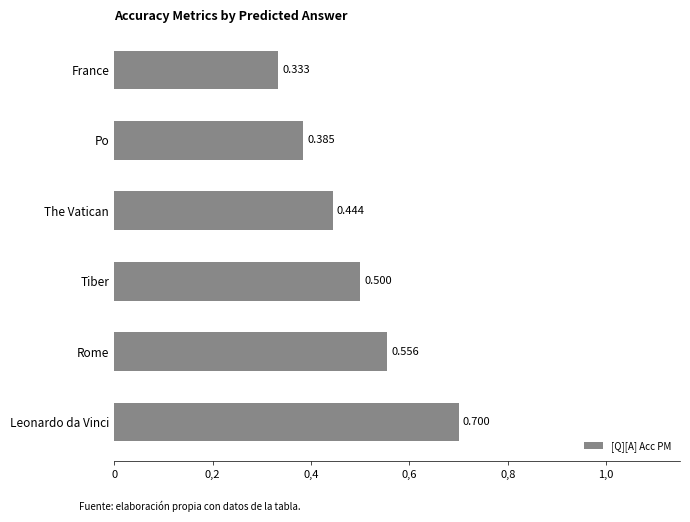

Rank the categories by value from highest to lowest.

Leonardo da Vinci, Rome, Tiber, The Vatican, Po, France